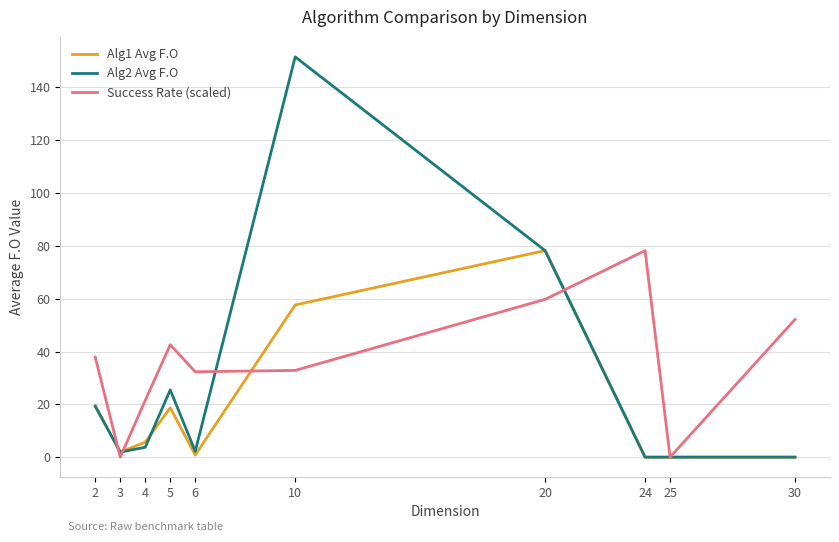

Between 24 and 25, which series saw the biggest shift?

Success Rate (scaled)